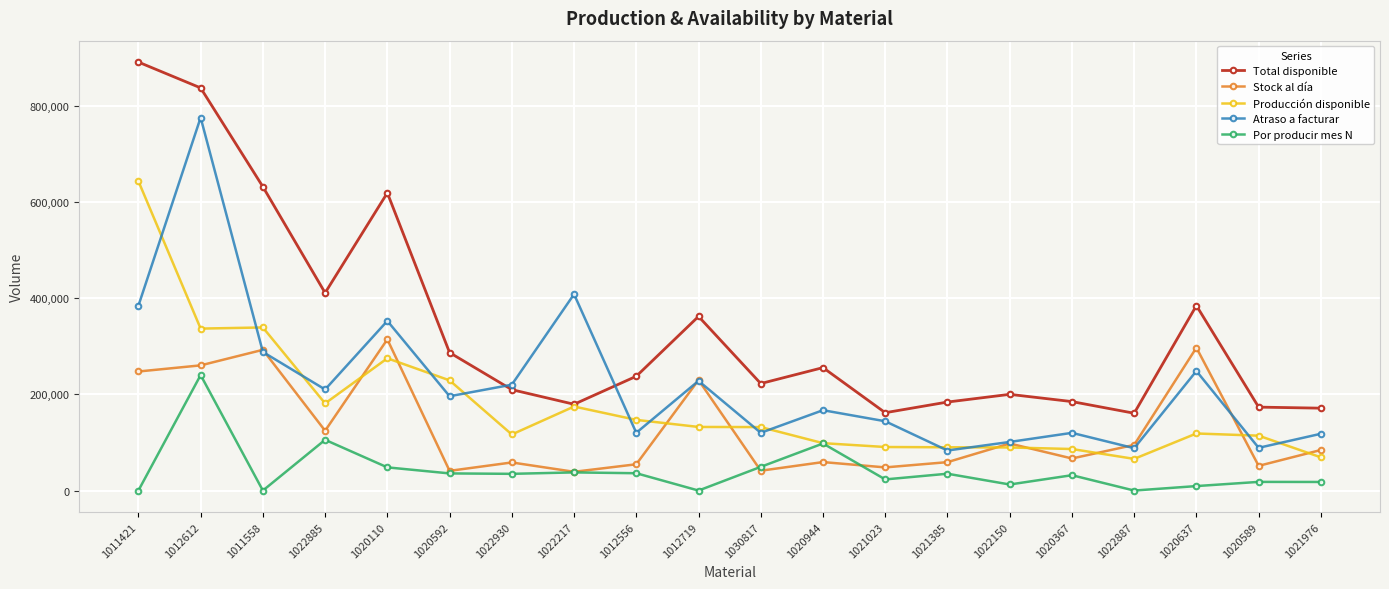

Read the Por producir mes N value at 1020589, to the nearest 50.

18000